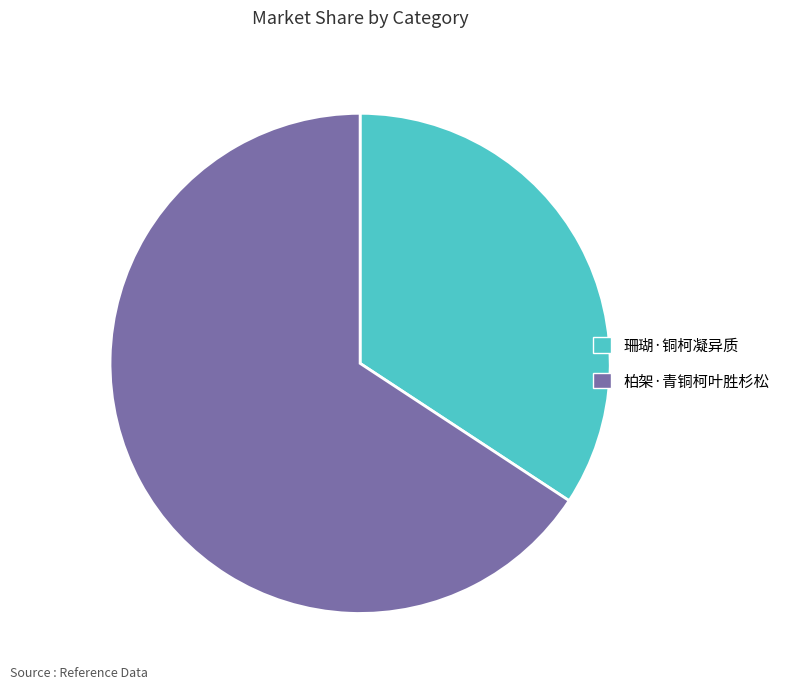

Is 柏架·青铜柯叶胜杉松 the majority of the pie?

Yes